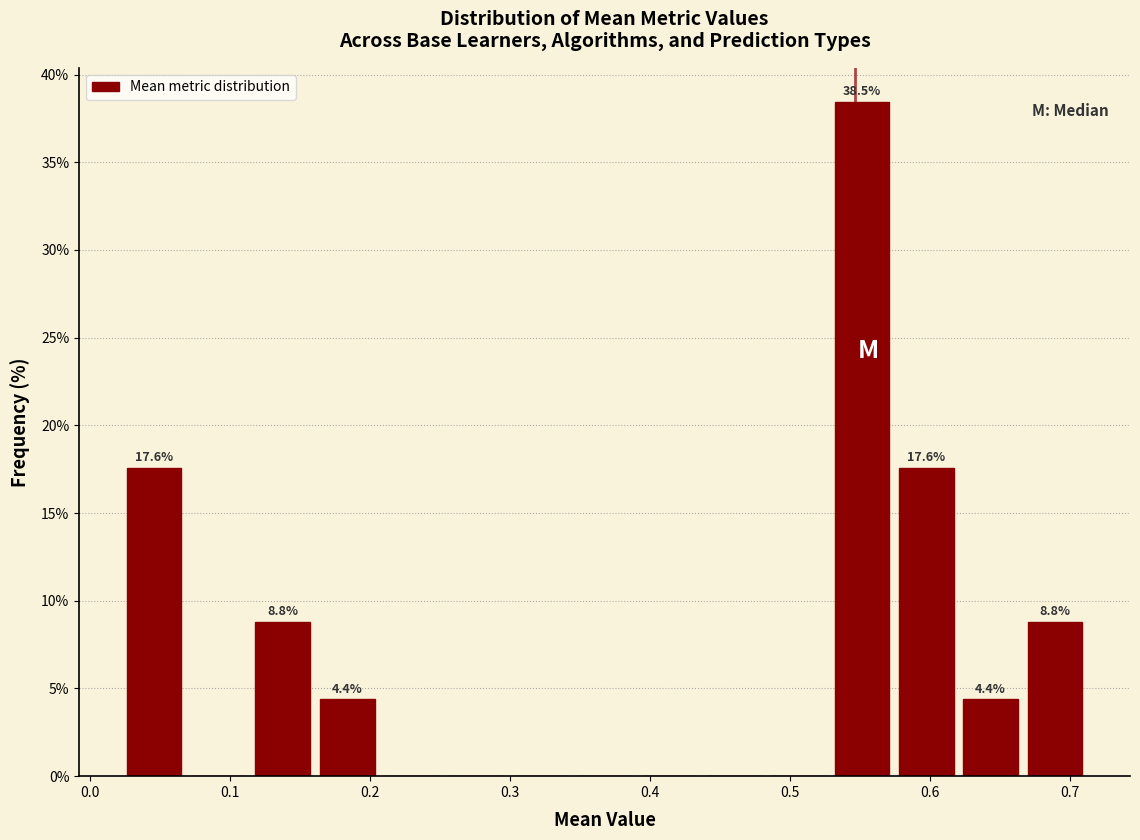

Which range on the x-axis has the tallest bar?

0.53 to 0.57